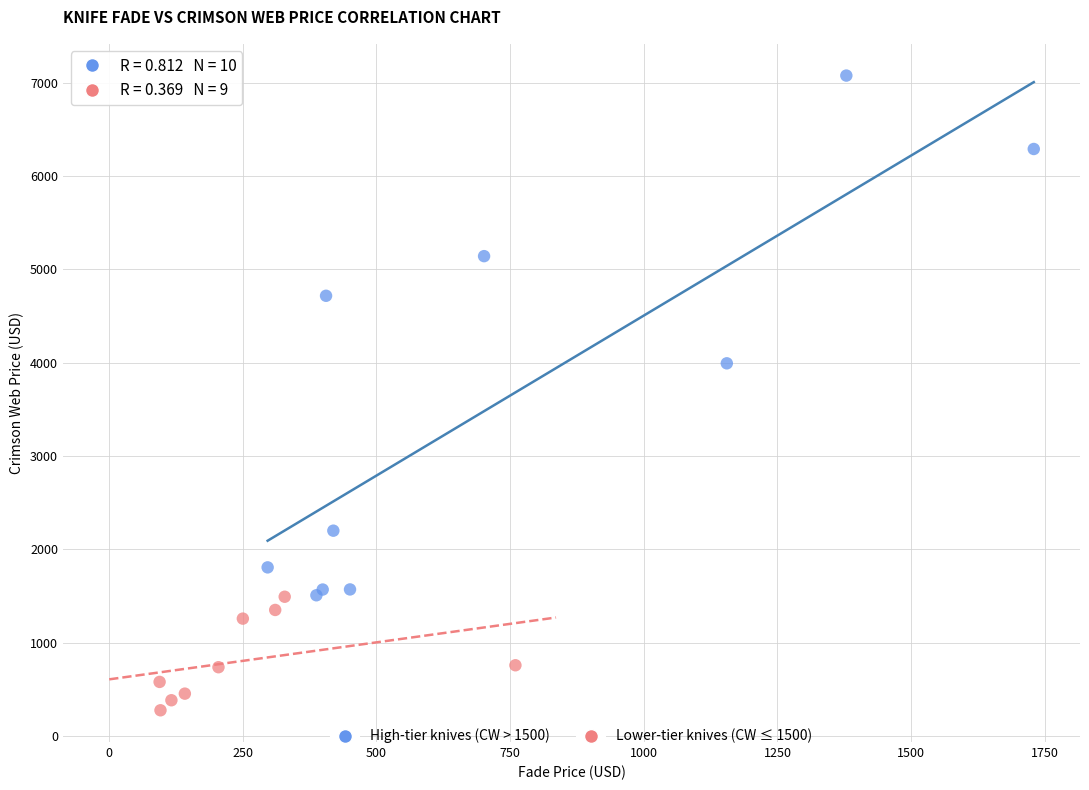

Which series has the largest Y range (max minus min)?

High-tier knives (CW > 1500)